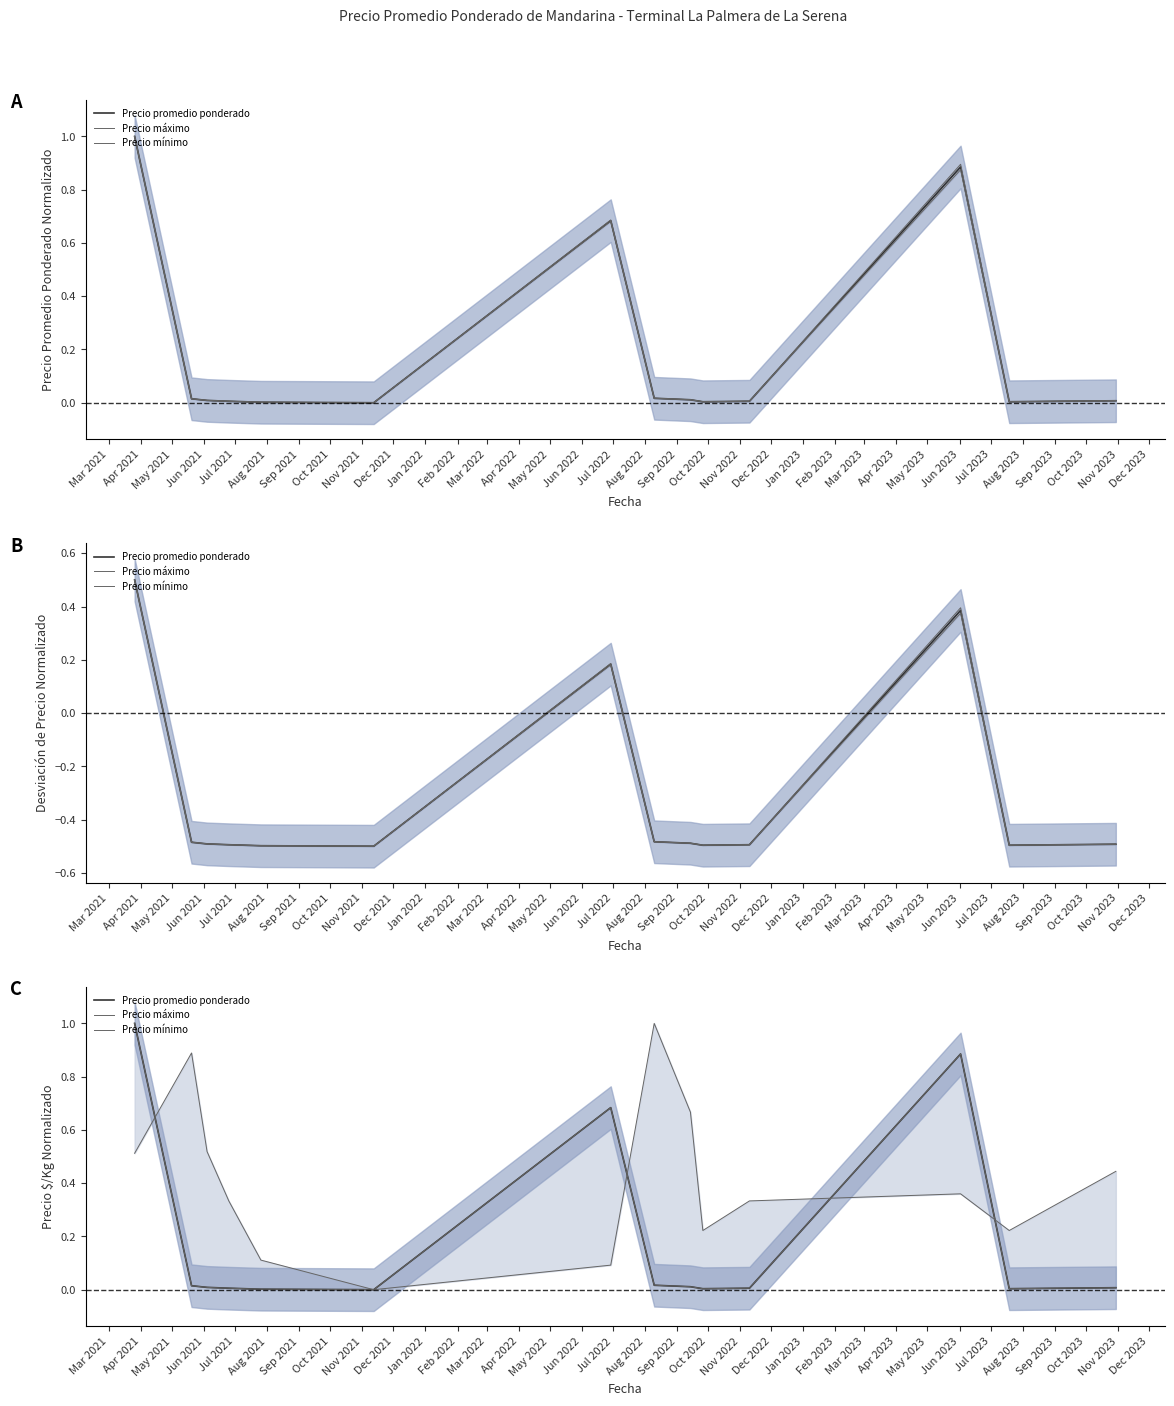

Does the chart have visible grid lines?

No